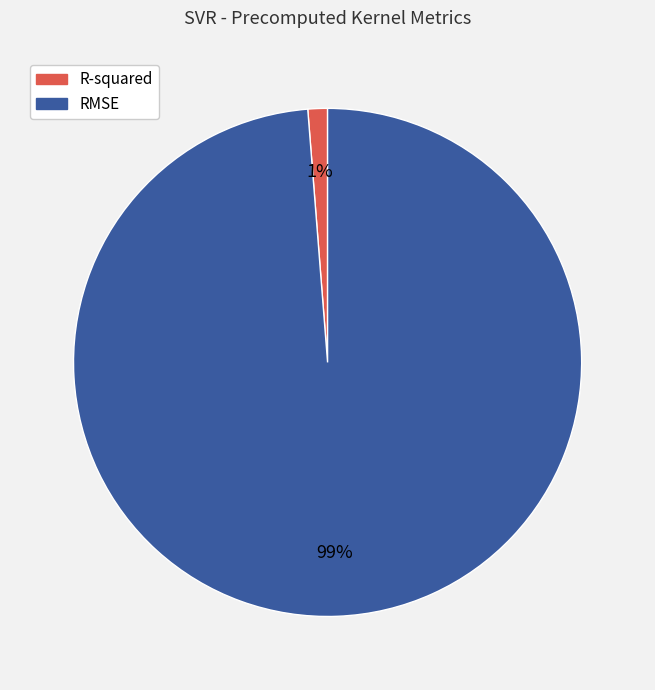

Rank the categories by value from highest to lowest.

RMSE, R-squared